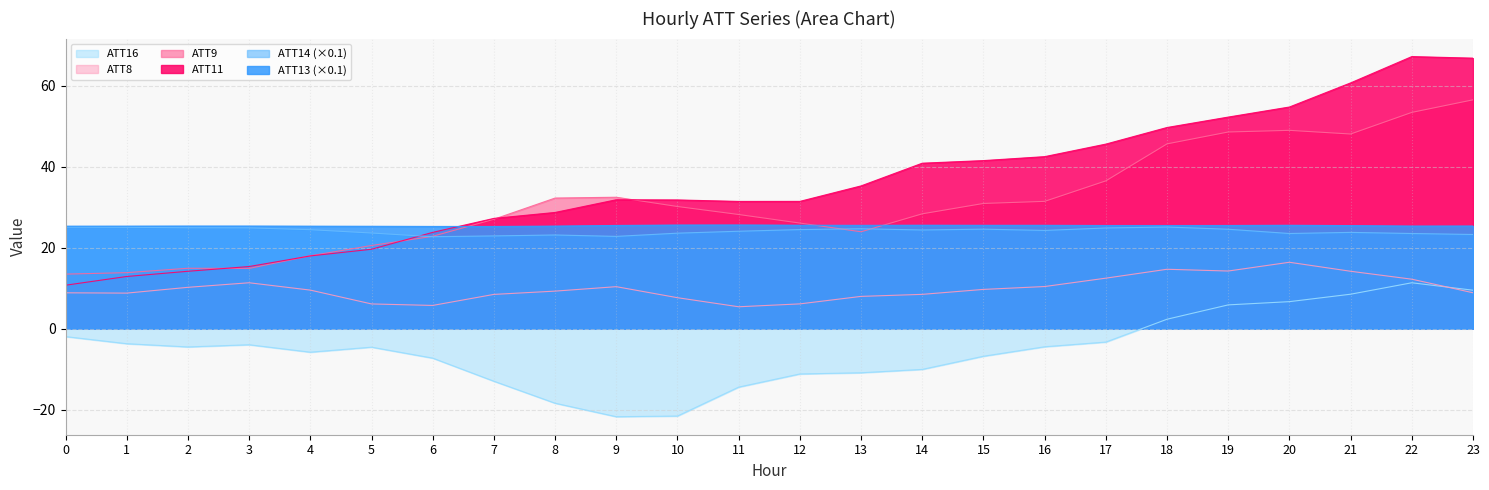

True or false: ATT9 and ATT8 cross at least once.

False